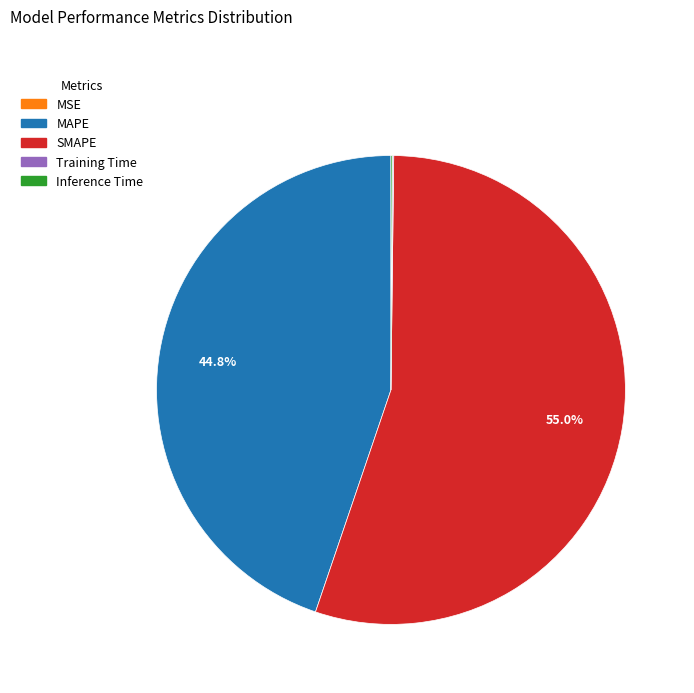

To the nearest percent, what is the average slice percentage?

20%